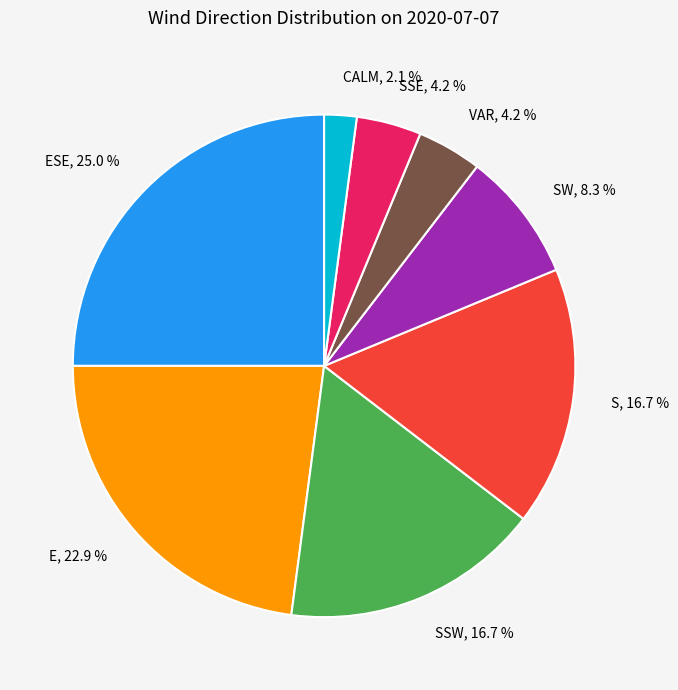

How many segments does this pie chart have?

8